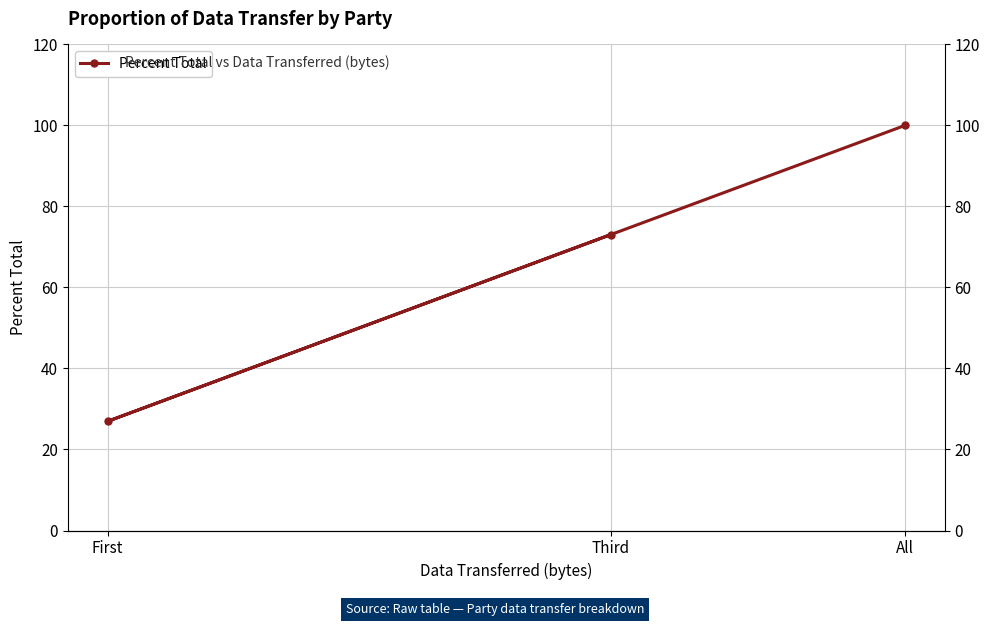

Which category has the highest value across all series?

All